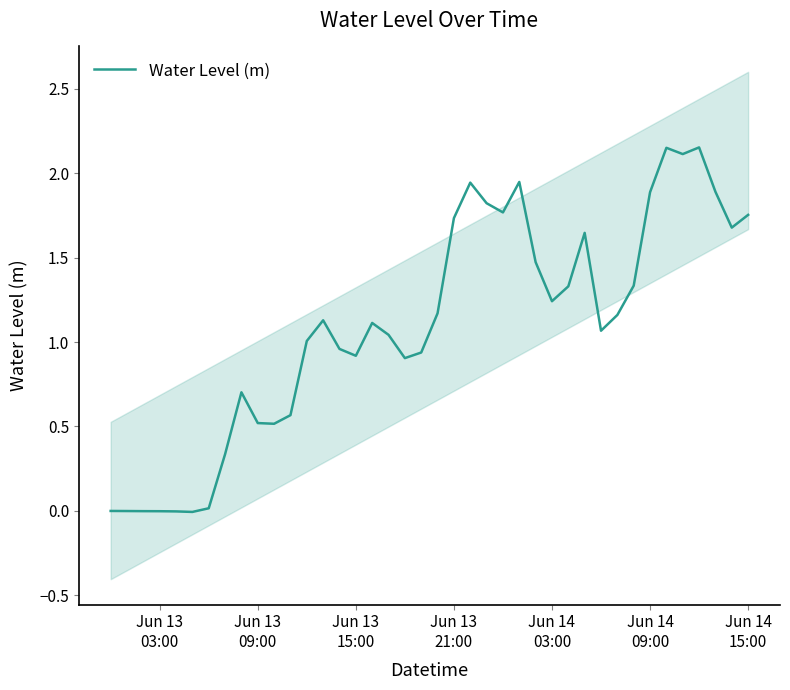

What is the greatest value displayed?

2.2